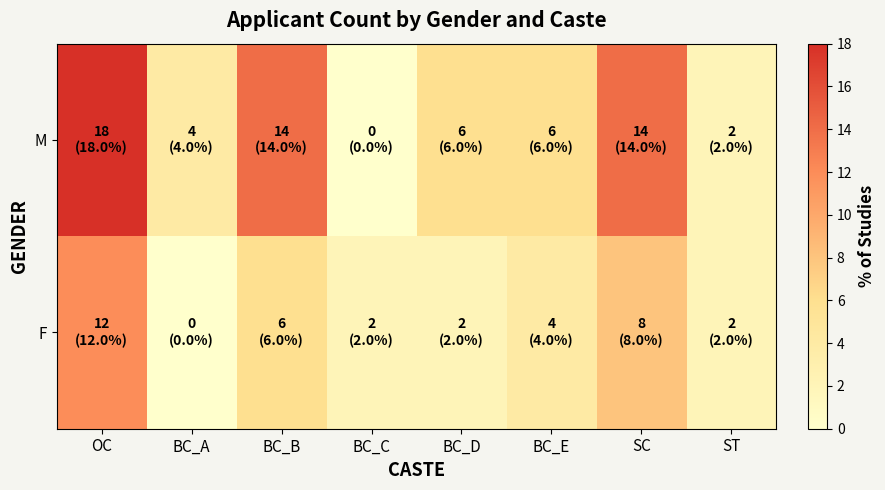

Reading right to left, list all the values displayed in this chart.

M: ST=2.0	SC=14.0	BC_E=6.0	BC_D=6.0	BC_C=0.0	BC_B=14.0	BC_A=4.0	OC=18.0
F: ST=2.0	SC=8.0	BC_E=4.0	BC_D=2.0	BC_C=2.0	BC_B=6.0	BC_A=0.0	OC=12.0